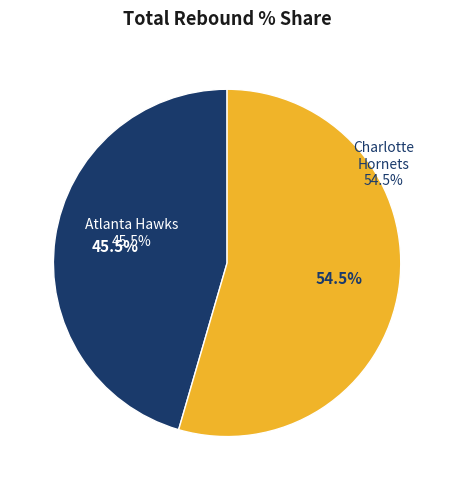

Count the number of slices in the pie.

2